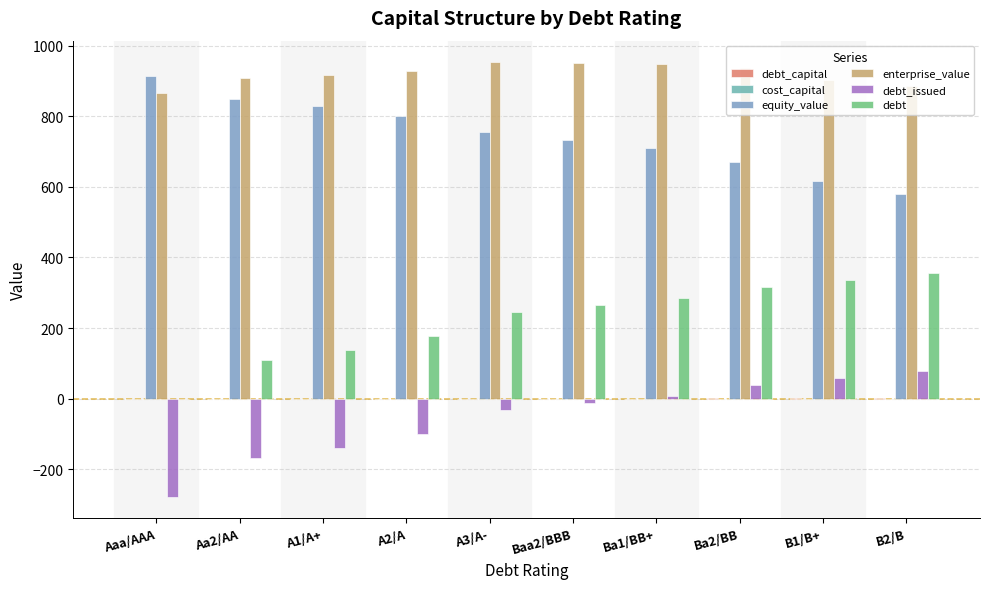

Read the equity_value value at A3/A-.

755.0